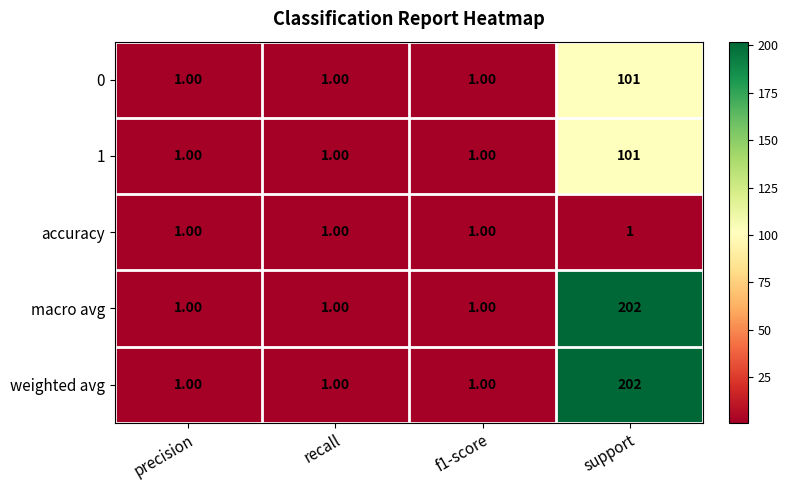

What is the spread (max minus min) of values at support?

201